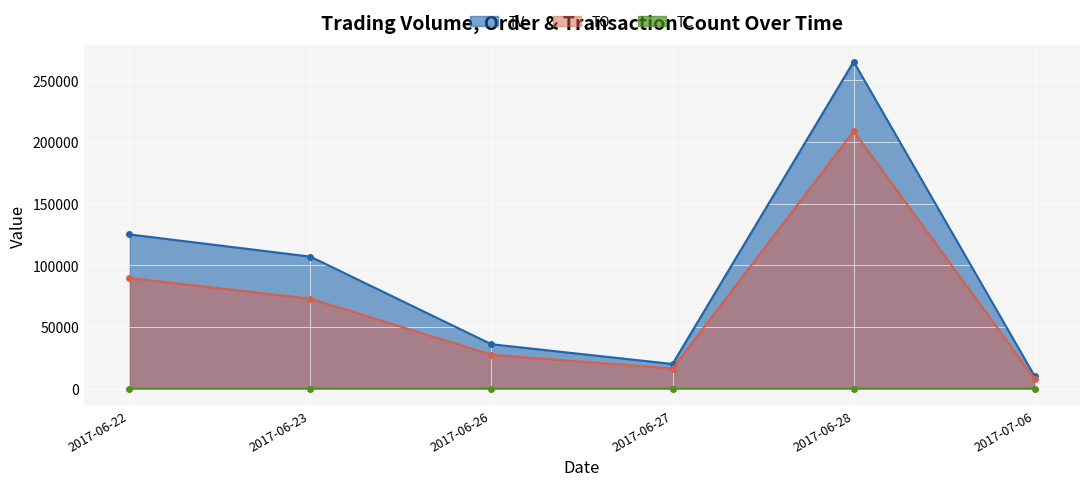

How many lines are shown in the chart?

3